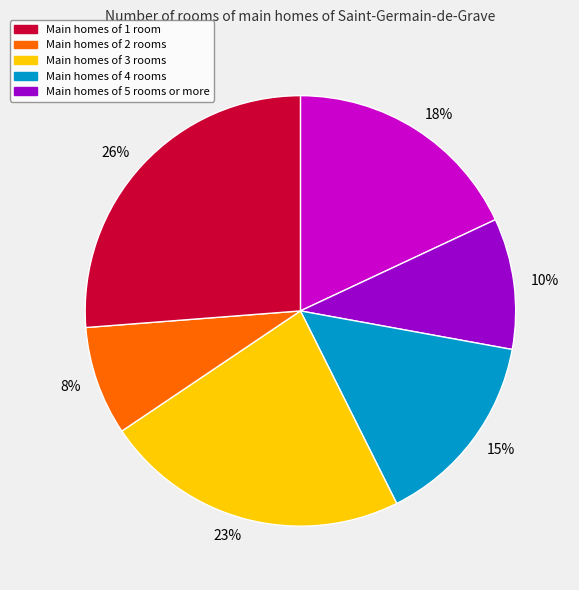

Is there any slice that represents more than half of the pie?

No